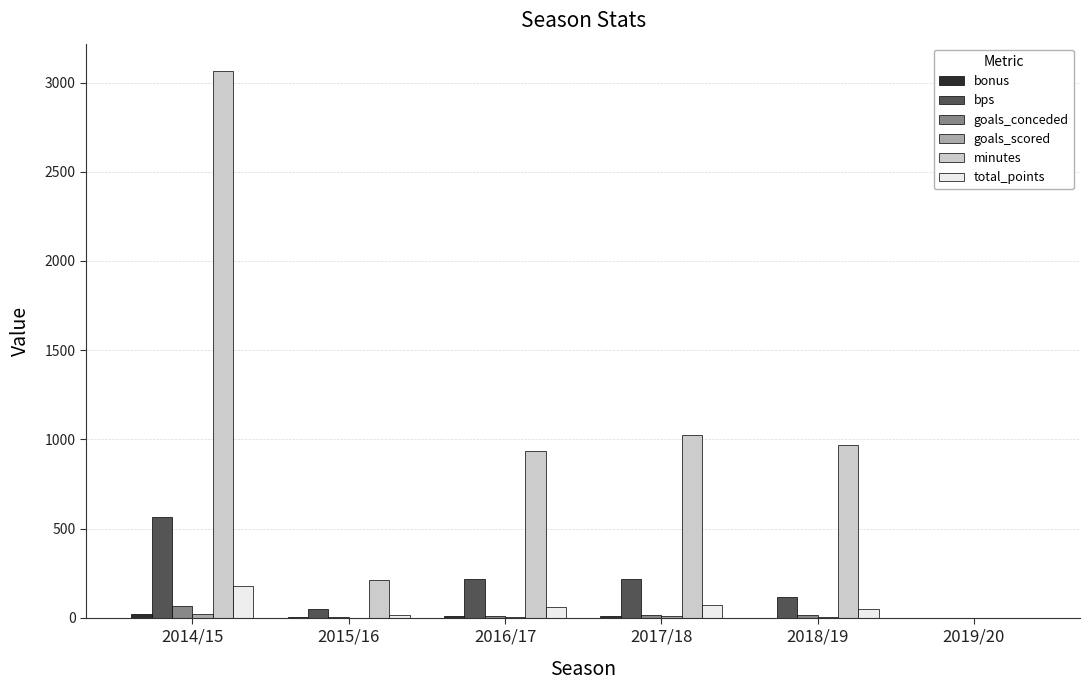

Is it true that minutes equals 1024 at 2017/18?

True